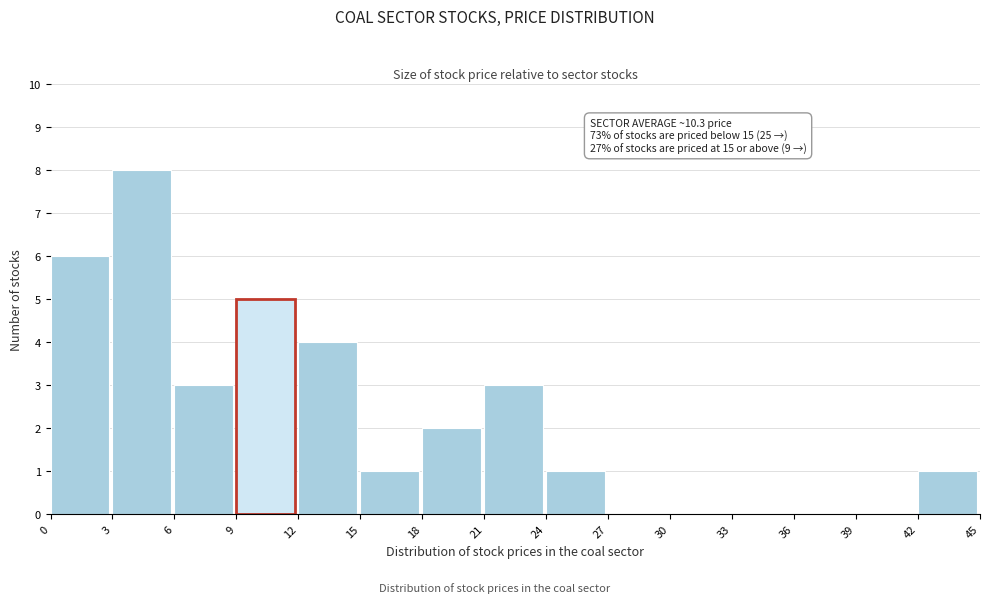

Over which range of the x-axis is the bar tallest?

3 to 6